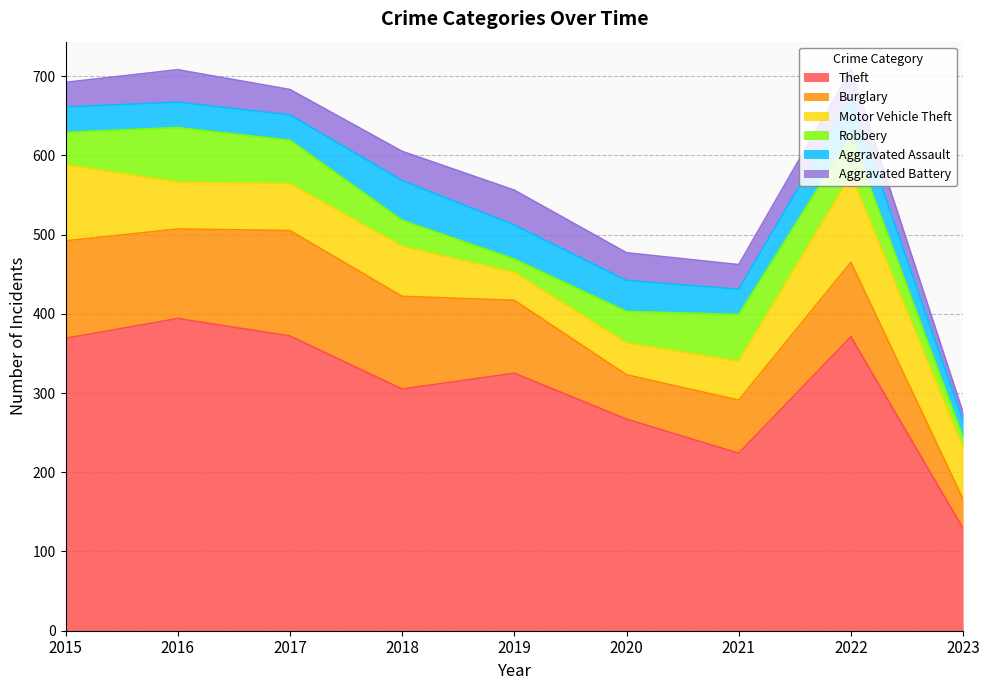

True or false: Robbery has a value of 33 at 2018.

True